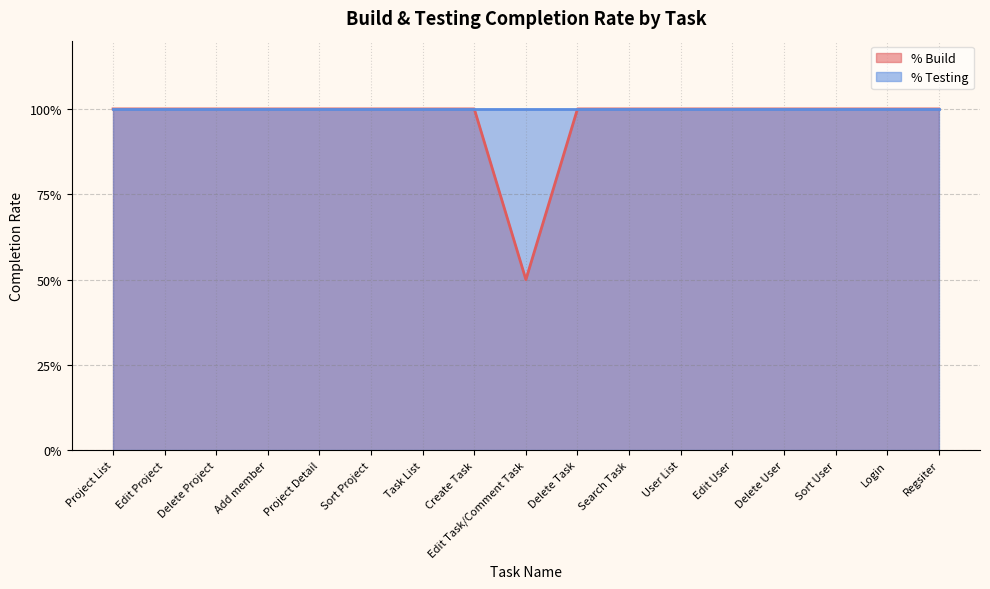

What value does the data have at Delete Project?

1.0